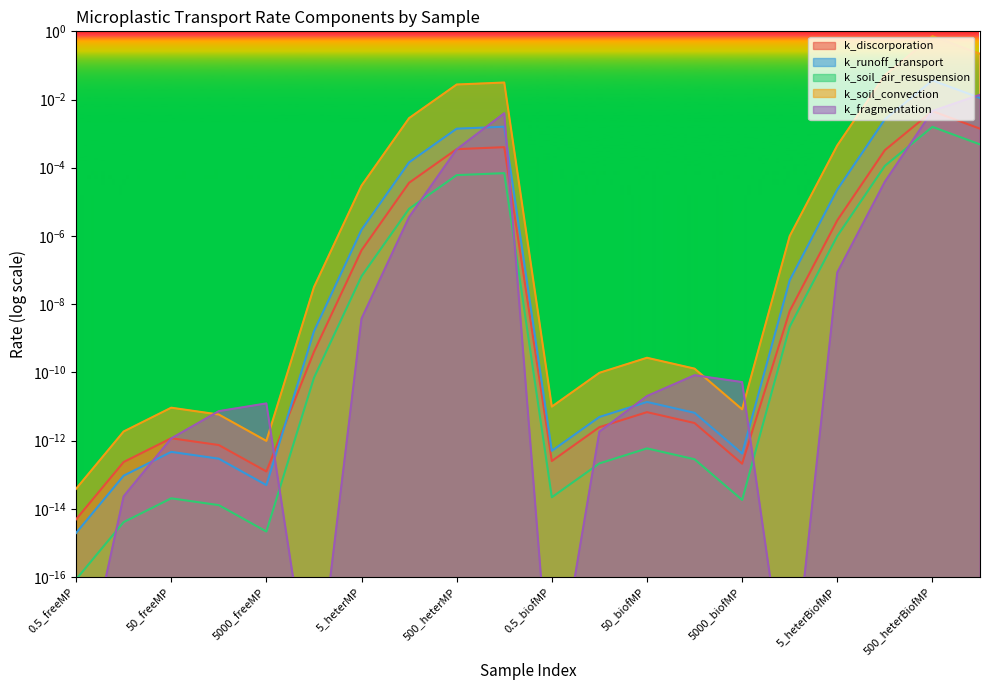

How many lines are shown in the chart?

5